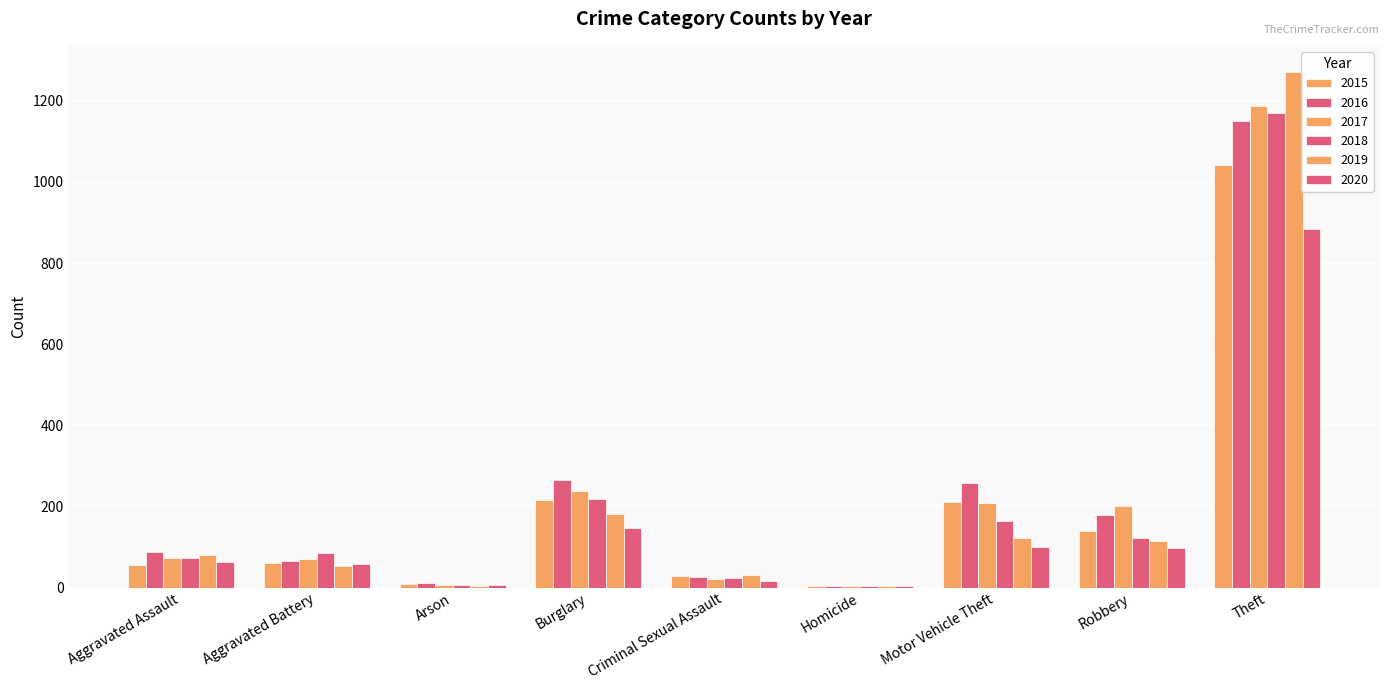

What is the average value of the 2018 series?

207